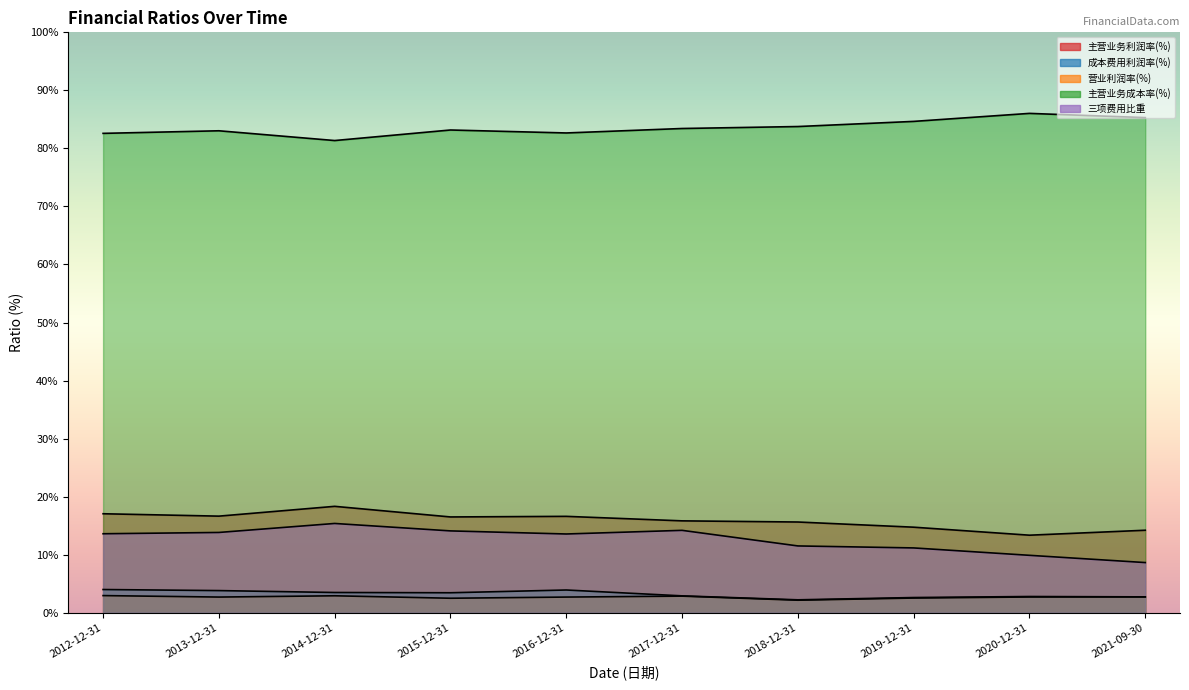

Which has a higher value, 2020-12-31 or 2012-12-31?

2012-12-31